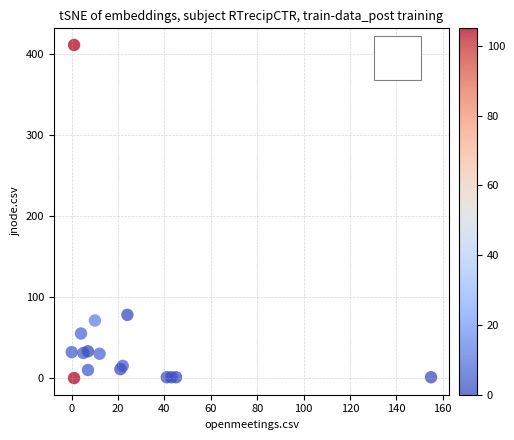

What Y value in the scatter plot is closest to 205?

78